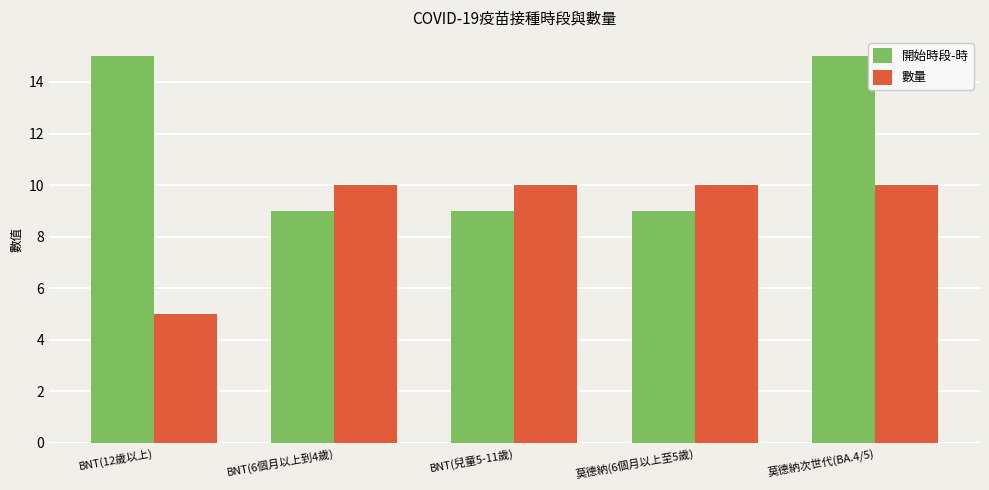

Rank the series by their average value, from highest to lowest.

開始時段-時, 數量